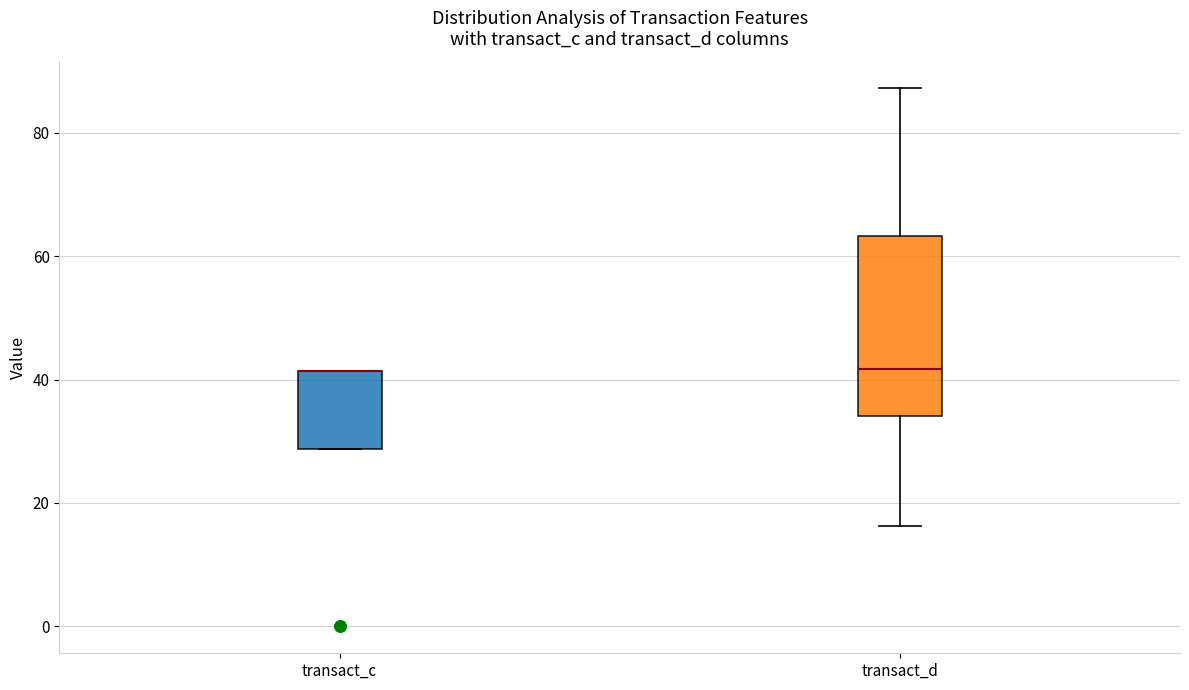

Comparing the boxes themselves (not the whiskers), which one is the tallest?

transact_d